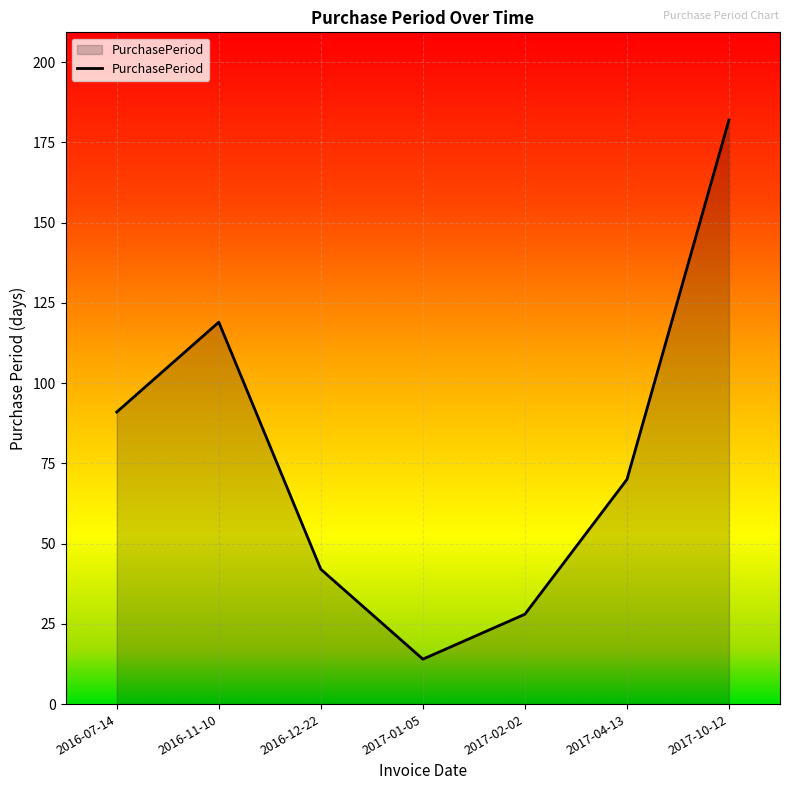

True or false: the data shows 14 at 2017-01-05.

True